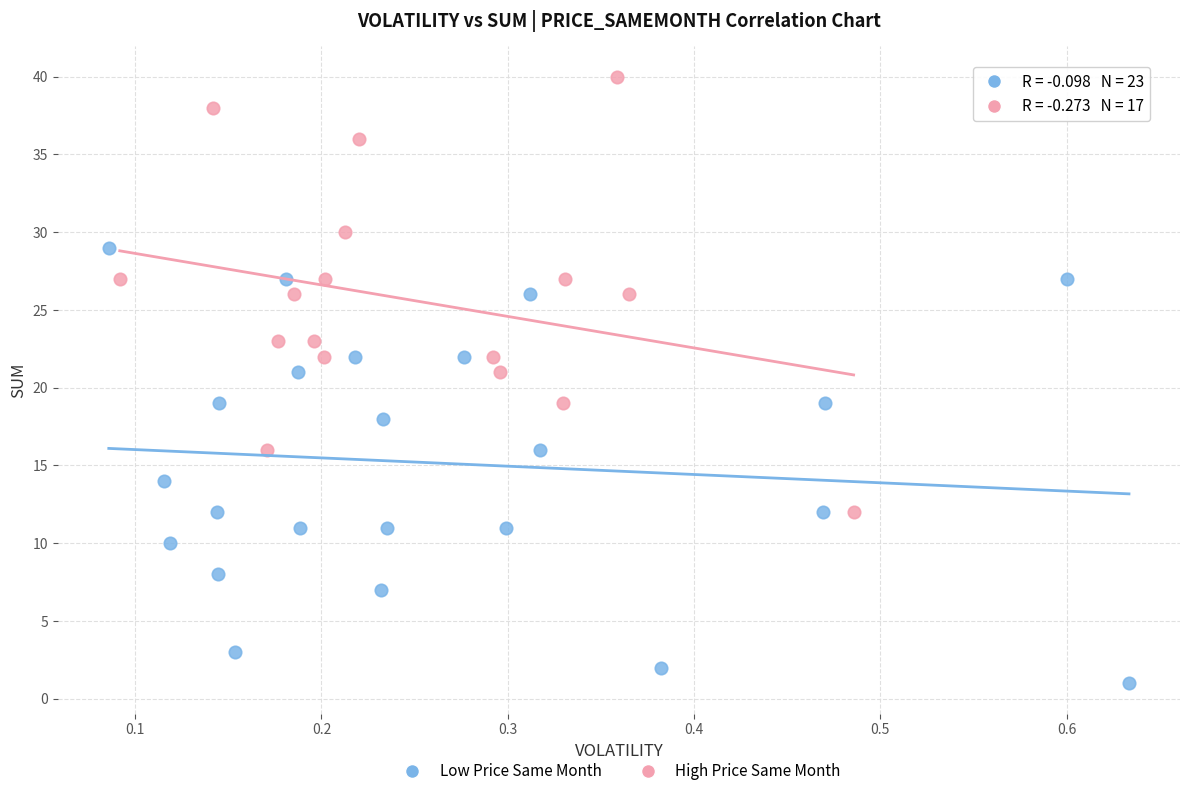

Which series reaches the minimum Y coordinate?

Low Price Same Month